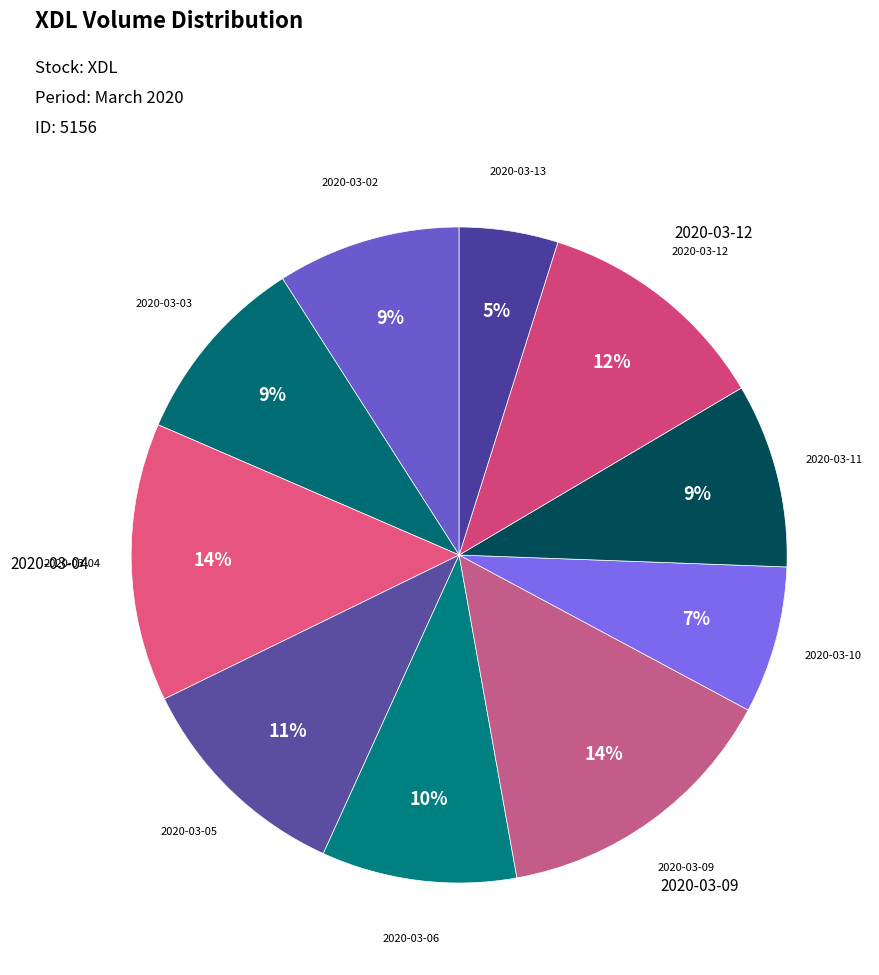

Rank the categories by value from highest to lowest.

2020-03-09, 2020-03-04, 2020-03-12, 2020-03-05, 2020-03-06, 2020-03-03, 2020-03-11, 2020-03-02, 2020-03-10, 2020-03-13